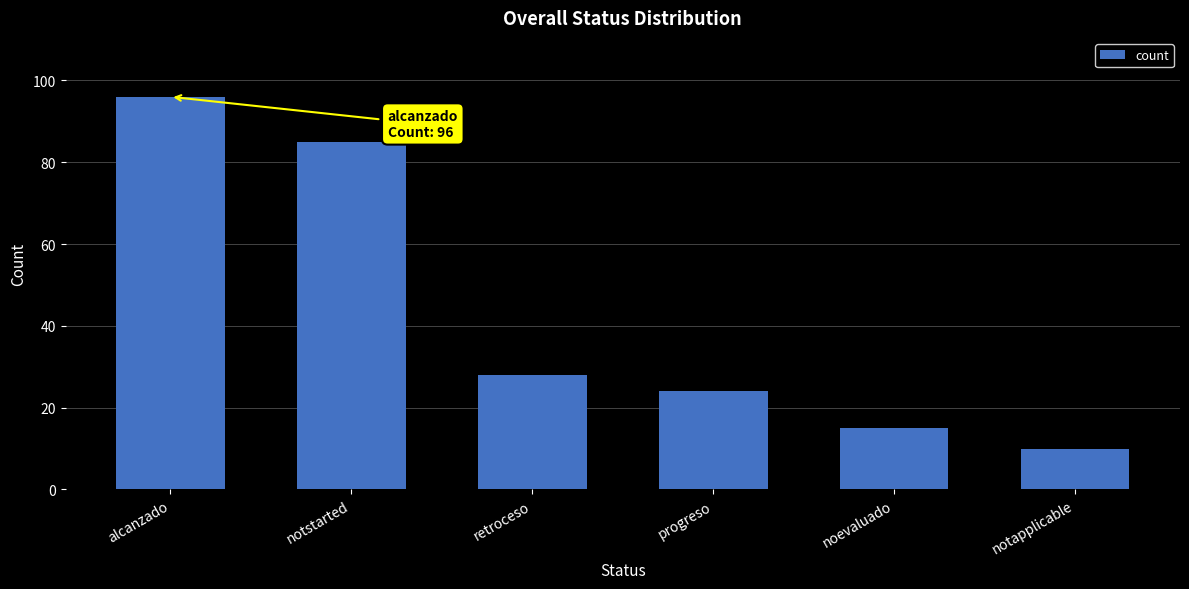

What is the greatest value displayed?

96